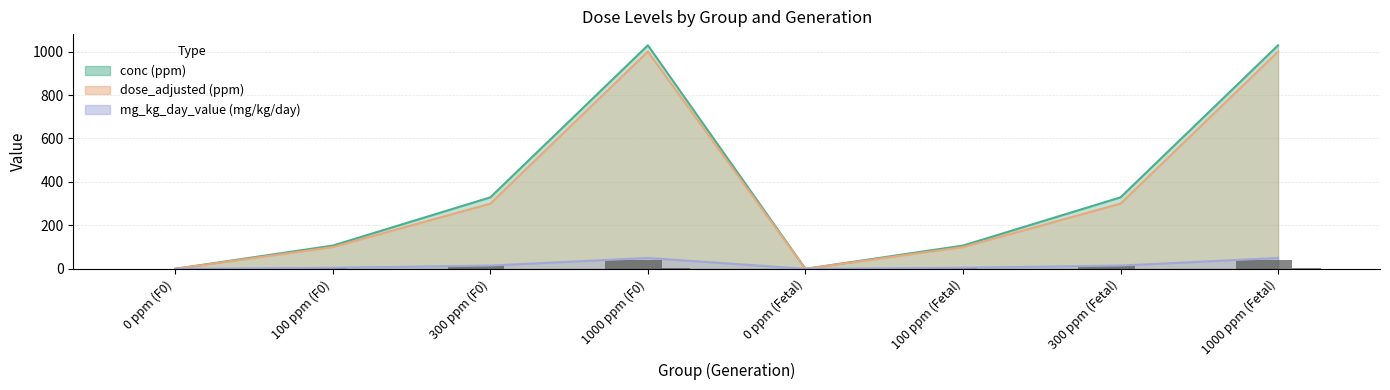

What is the sum of all dose_adjusted values?

2800